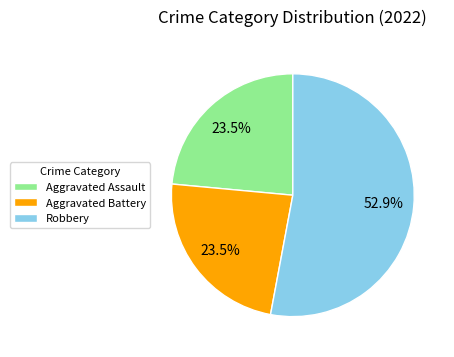

Which slice is the largest?

Robbery